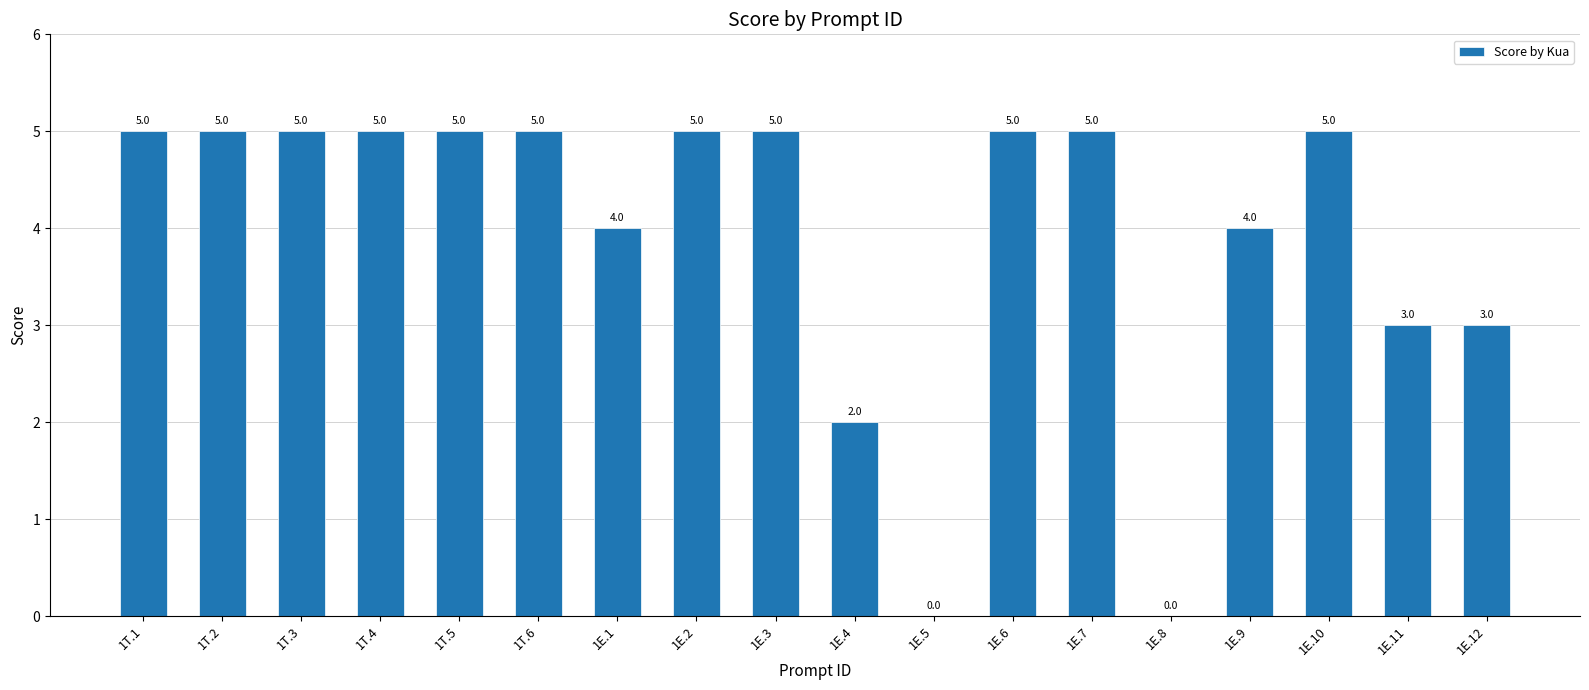

Which has a higher value, 1E.5 or 1T.2?

1T.2